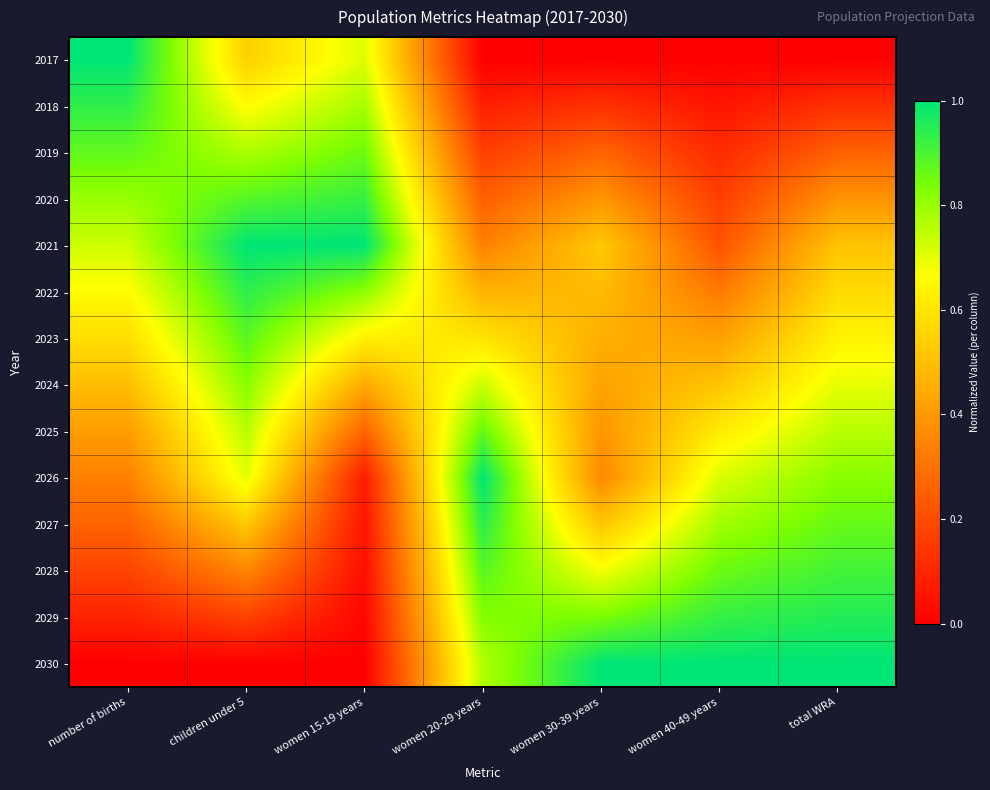

Reading left to right, transcribe all the data shown in this chart.

2017: number of births=1.0	children under 5=0.5	women 15-19 years=0.7	women 20-29 years=0.0	women 30-39 years=0.0	women 40-49 years=0.0	total WRA=0.0
2018: number of births=0.9	children under 5=0.7	women 15-19 years=0.8	women 20-29 years=0.1	women 30-39 years=0.1	women 40-49 years=0.1	total WRA=0.1
2019: number of births=0.9	children under 5=0.8	women 15-19 years=0.9	women 20-29 years=0.2	women 30-39 years=0.3	women 40-49 years=0.1	total WRA=0.3
2020: number of births=0.8	children under 5=0.9	women 15-19 years=0.9	women 20-29 years=0.3	women 30-39 years=0.4	women 40-49 years=0.2	total WRA=0.4
2021: number of births=0.7	children under 5=1.0	women 15-19 years=1.0	women 20-29 years=0.3	women 30-39 years=0.5	women 40-49 years=0.2	total WRA=0.5
2022: number of births=0.7	children under 5=0.9	women 15-19 years=0.8	women 20-29 years=0.5	women 30-39 years=0.5	women 40-49 years=0.3	total WRA=0.6
2023: number of births=0.6	children under 5=0.9	women 15-19 years=0.6	women 20-29 years=0.6	women 30-39 years=0.5	women 40-49 years=0.4	total WRA=0.6
2024: number of births=0.5	children under 5=0.8	women 15-19 years=0.4	women 20-29 years=0.7	women 30-39 years=0.4	women 40-49 years=0.5	total WRA=0.7
2025: number of births=0.4	children under 5=0.8	women 15-19 years=0.3	women 20-29 years=0.9	women 30-39 years=0.4	women 40-49 years=0.6	total WRA=0.8
2026: number of births=0.3	children under 5=0.7	women 15-19 years=0.1	women 20-29 years=1.0	women 30-39 years=0.4	women 40-49 years=0.7	total WRA=0.8
2027: number of births=0.3	children under 5=0.5	women 15-19 years=0.1	women 20-29 years=0.9	women 30-39 years=0.5	women 40-49 years=0.8	total WRA=0.9
2028: number of births=0.2	children under 5=0.3	women 15-19 years=0.0	women 20-29 years=0.9	women 30-39 years=0.7	women 40-49 years=0.9	total WRA=0.9
2029: number of births=0.1	children under 5=0.2	women 15-19 years=0.0	women 20-29 years=0.8	women 30-39 years=0.8	women 40-49 years=0.9	total WRA=1.0
2030: number of births=0.0	children under 5=0.0	women 15-19 years=0.0	women 20-29 years=0.8	women 30-39 years=1.0	women 40-49 years=1.0	total WRA=1.0